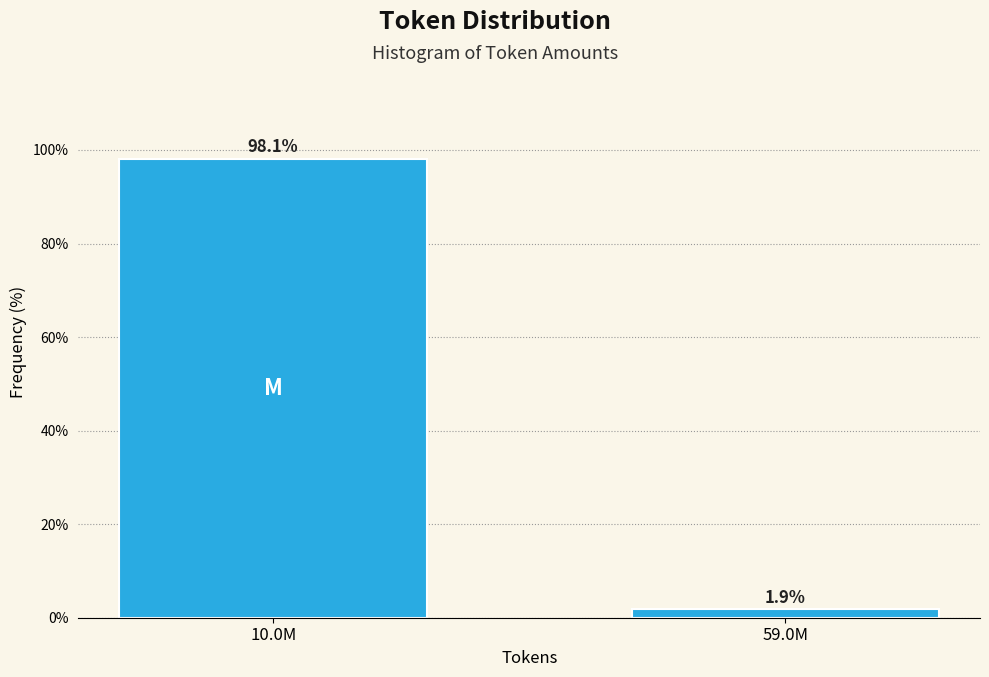

Reading right to left, extract all data points from this chart.

59.0M=1.9	10.0M=98.1